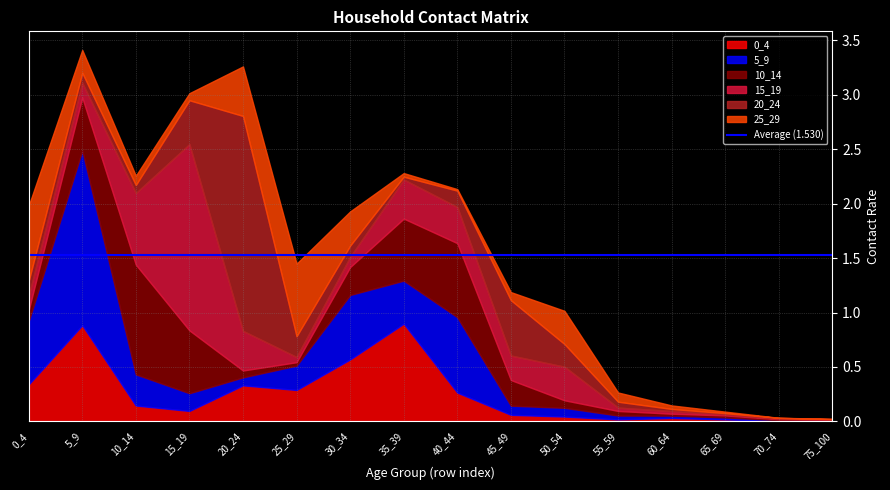

Reading right to left, extract all data points from this chart.

0_4: 75_100=0.0	70_74=0.0	65_69=0.0	60_64=0.0	55_59=0.0	50_54=0.0	45_49=0.1	40_44=0.3	35_39=0.9	30_34=0.6	25_29=0.3	20_24=0.3	15_19=0.1	10_14=0.1	5_9=0.9	0_4=0.3
5_9: 75_100=0.0	70_74=0.0	65_69=0.0	60_64=0.0	55_59=0.0	50_54=0.1	45_49=0.1	40_44=0.7	35_39=0.4	30_34=0.6	25_29=0.2	20_24=0.1	15_19=0.2	10_14=0.3	5_9=1.6	0_4=0.6
10_14: 75_100=0.0	70_74=0.0	65_69=0.0	60_64=0.0	55_59=0.0	50_54=0.1	45_49=0.2	40_44=0.7	35_39=0.6	30_34=0.3	25_29=0.0	20_24=0.1	15_19=0.6	10_14=1.0	5_9=0.5	0_4=0.1
15_19: 75_100=0.0	70_74=0.0	65_69=0.0	60_64=0.0	55_59=0.0	50_54=0.3	45_49=0.2	40_44=0.3	35_39=0.4	30_34=0.1	25_29=0.0	20_24=0.4	15_19=1.7	10_14=0.7	5_9=0.1	0_4=0.1
20_24: 75_100=0.0	70_74=0.0	65_69=0.0	60_64=0.0	55_59=0.1	50_54=0.2	45_49=0.5	40_44=0.2	35_39=0.0	30_34=0.1	25_29=0.2	20_24=2.0	15_19=0.4	10_14=0.1	5_9=0.1	0_4=0.1
25_29: 75_100=0.0	70_74=0.0	65_69=0.0	60_64=0.0	55_59=0.1	50_54=0.3	45_49=0.1	40_44=0.0	35_39=0.0	30_34=0.3	25_29=0.7	20_24=0.5	15_19=0.1	10_14=0.1	5_9=0.2	0_4=0.7